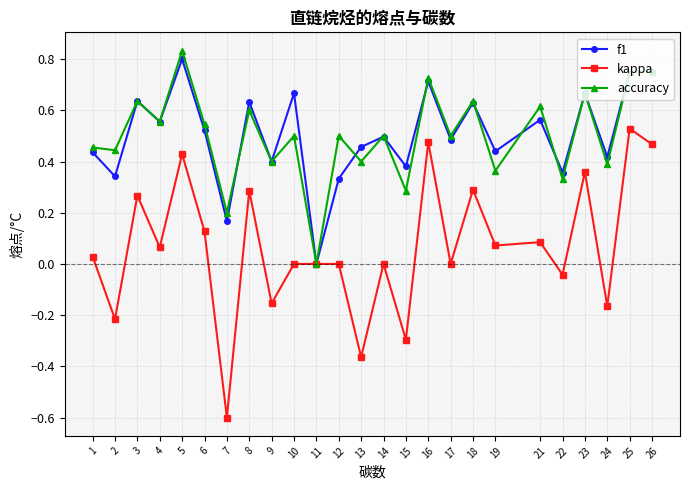

Which category has the lowest value across all series?

7